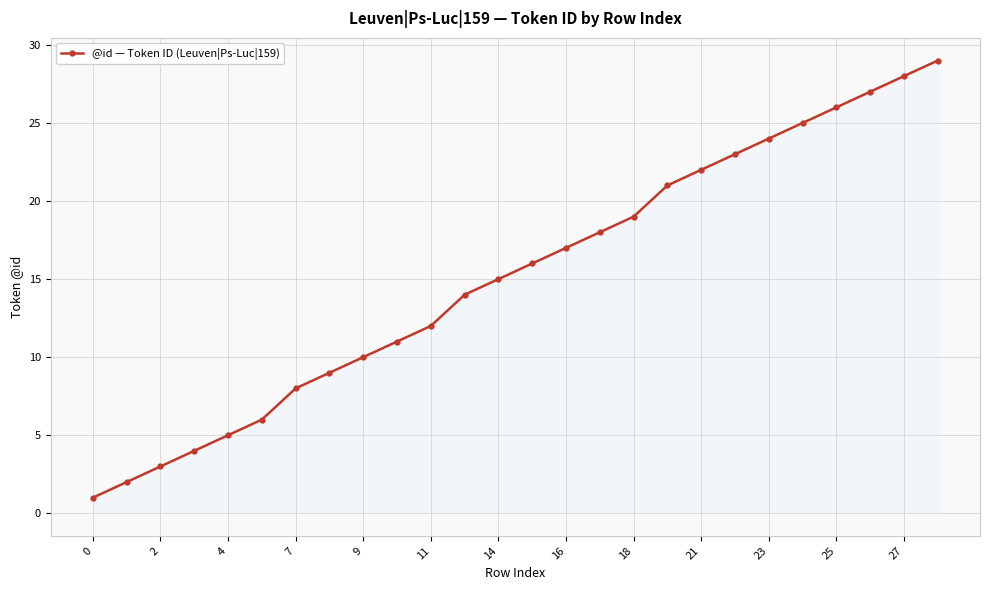

What is the greatest value displayed?

29